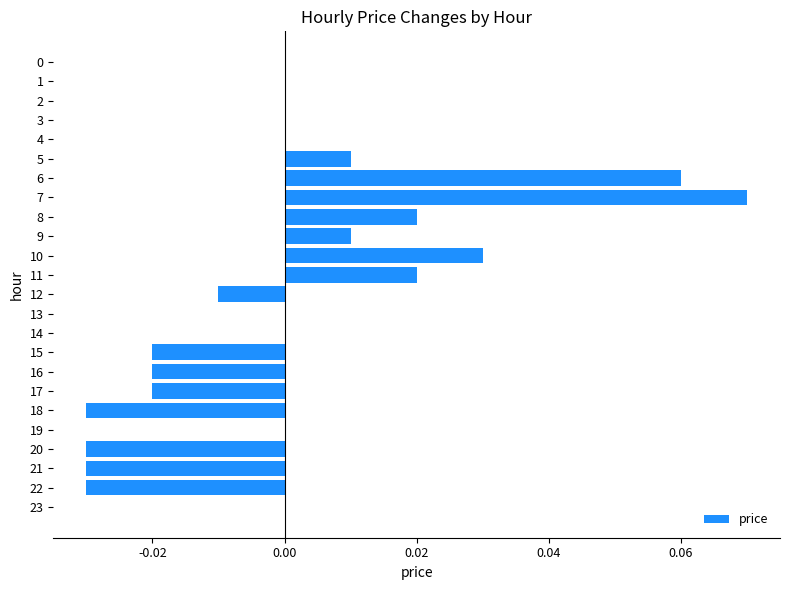

At which category does the chart reach its peak across all series?

7